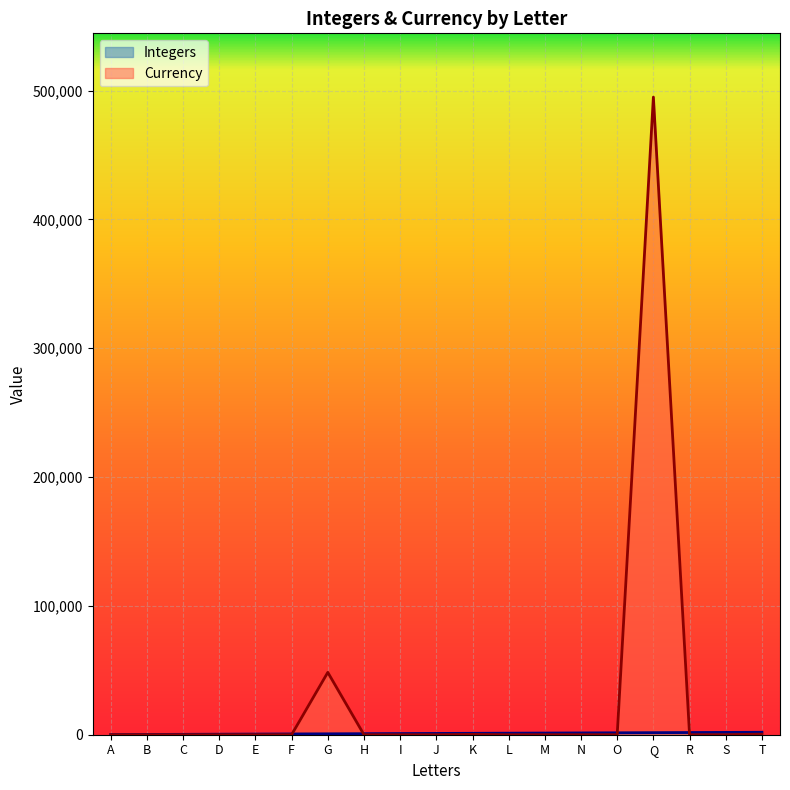

Count the number of categories in the chart.

19